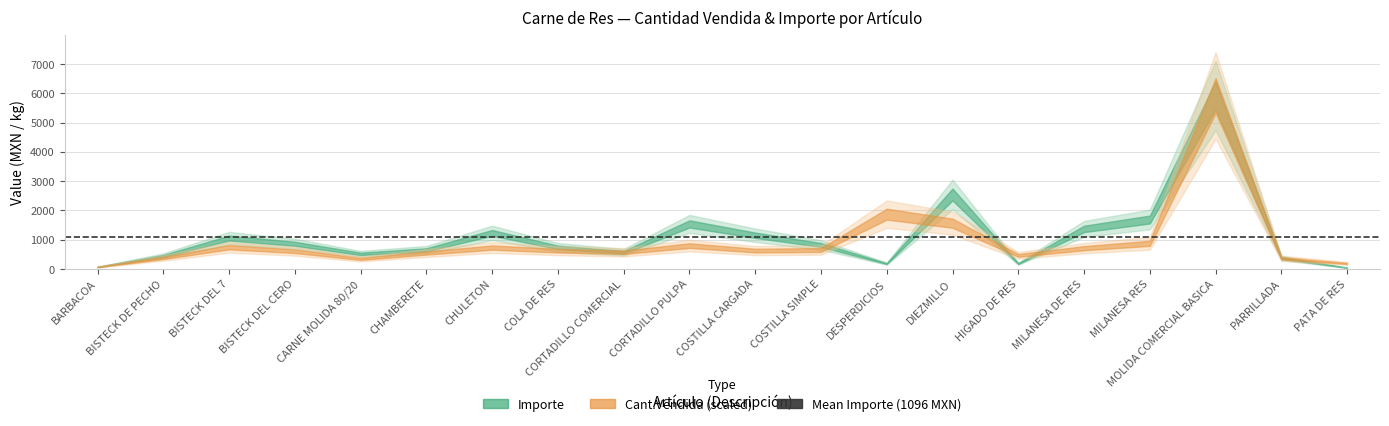

At which label does Cant.Vendida reach its minimum?

BARBACOA